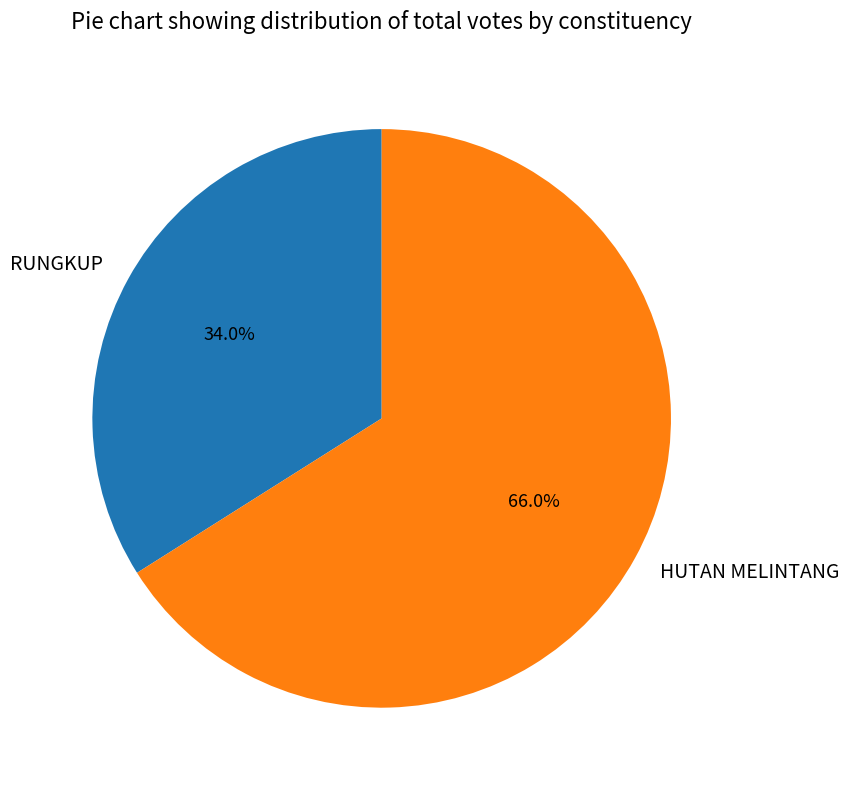

The HUTAN MELINTANG slice represents 57% of the pie. True or false?

False